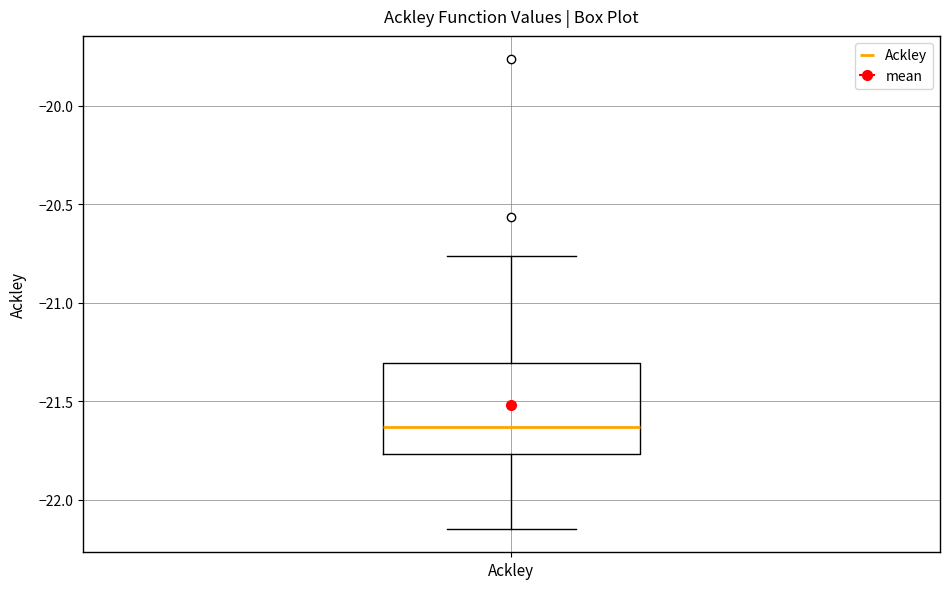

Where is the upper edge of the box for Ackley on the y-axis? The values are not printed on the chart, so give them approximately, as read against the axis.

-21.30